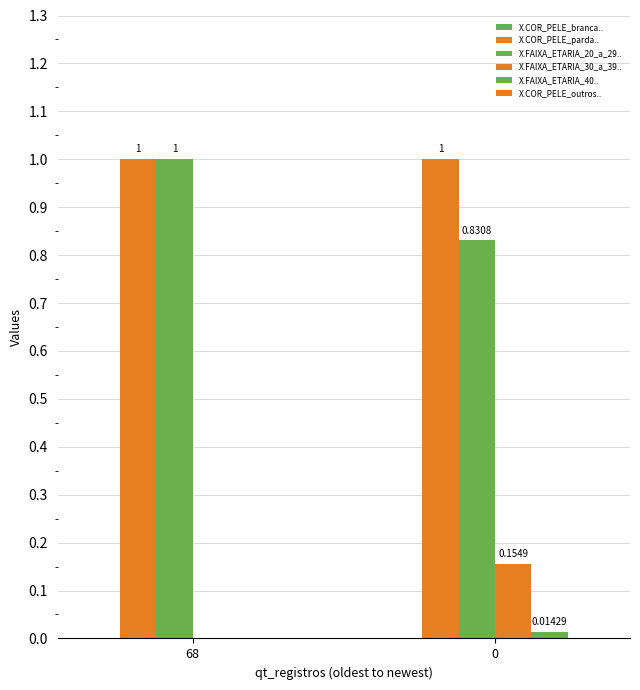

How many series are shown in this chart?

4